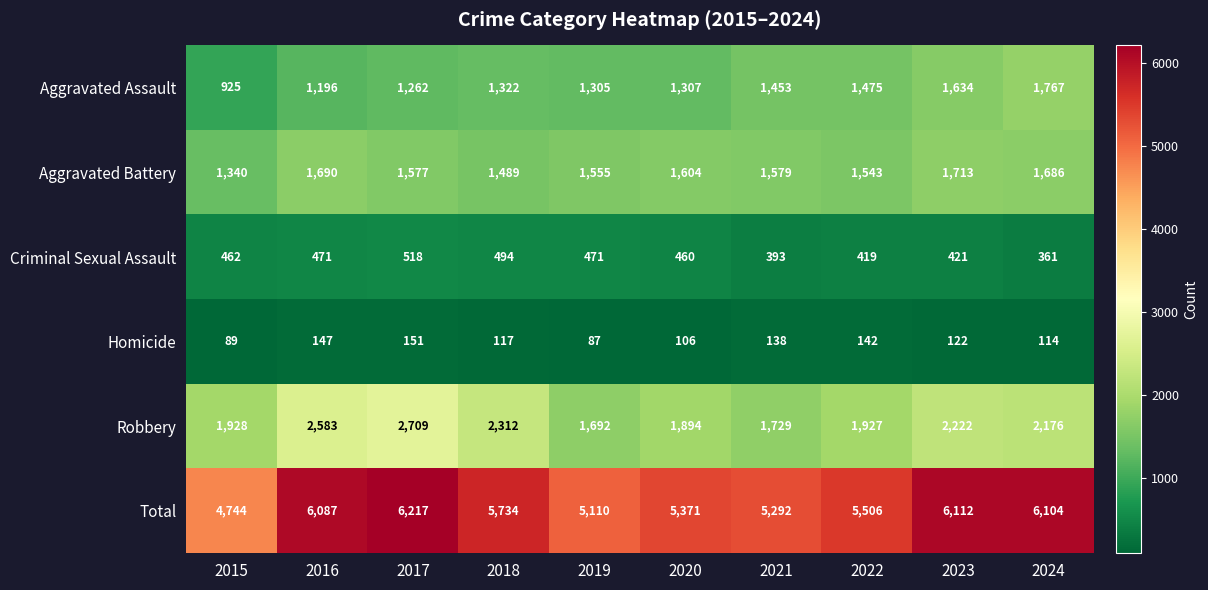

What is the difference between the Robbery values at 2022 and 2024?

249